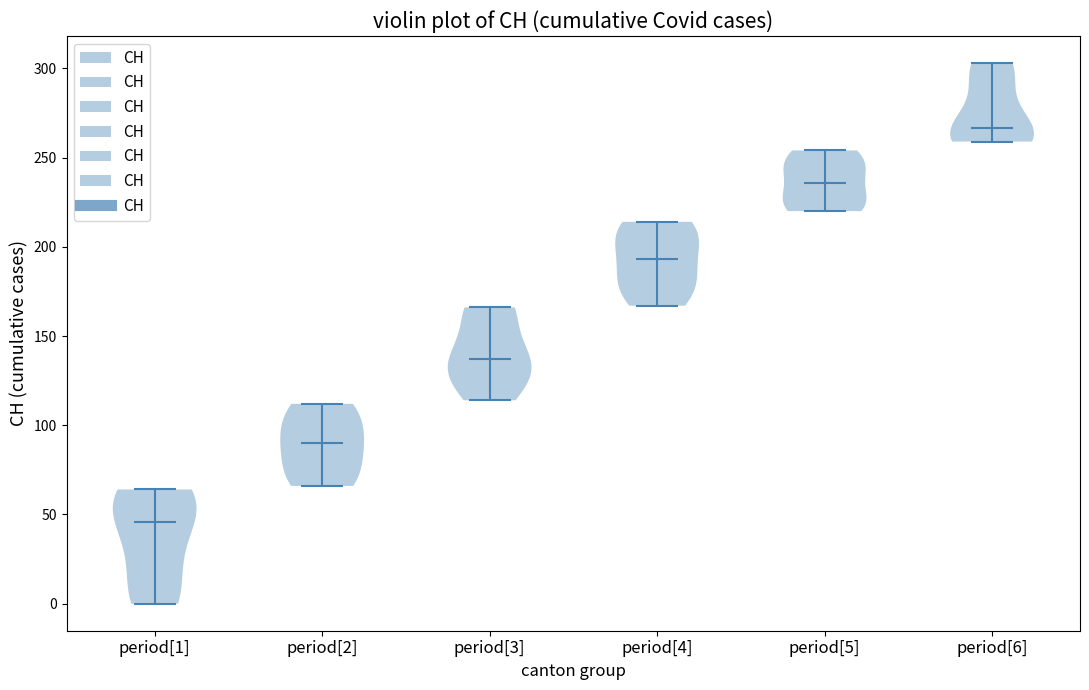

Reading left to right, read every violin against the y-axis: where its median line is, and the lowest and highest points it reaches. The values are not printed on the chart, so give them approximately, as read against the axis.

period[1]: median line 45, lowest point 0, highest point 65
period[2]: median line 90, lowest point 65, highest point 110
period[3]: median line 135, lowest point 115, highest point 165
period[4]: median line 195, lowest point 165, highest point 215
period[5]: median line 235, lowest point 220, highest point 255
period[6]: median line 265, lowest point 260, highest point 305